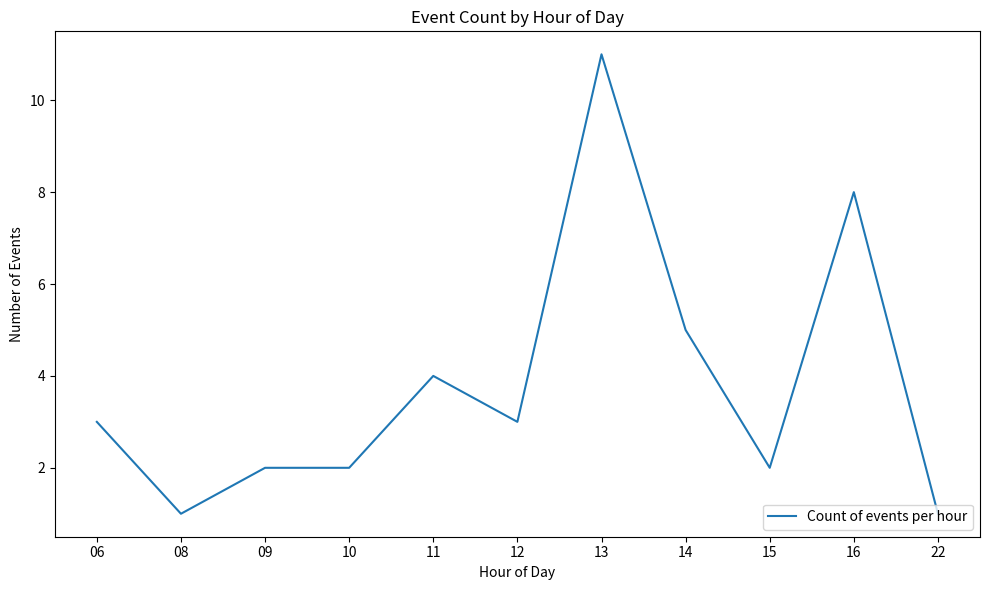

Is it true that the value at 15 is 2?

True